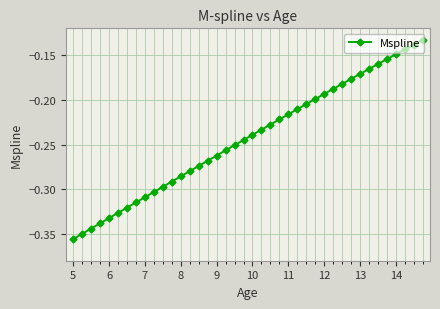

How many lines are shown in the chart?

1